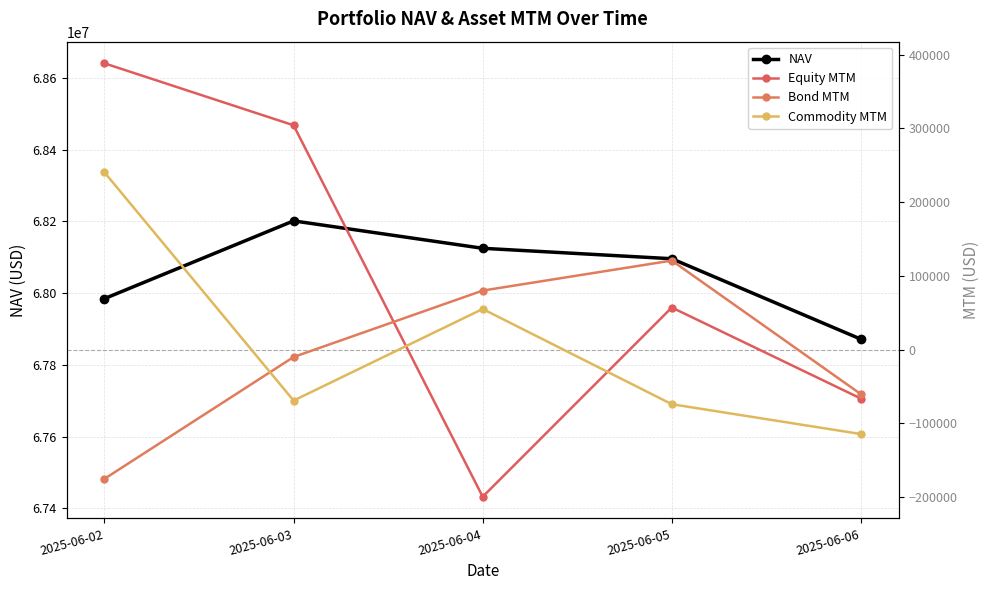

The NAV series shows 119124908.1 at 2025-06-04. True or false?

False